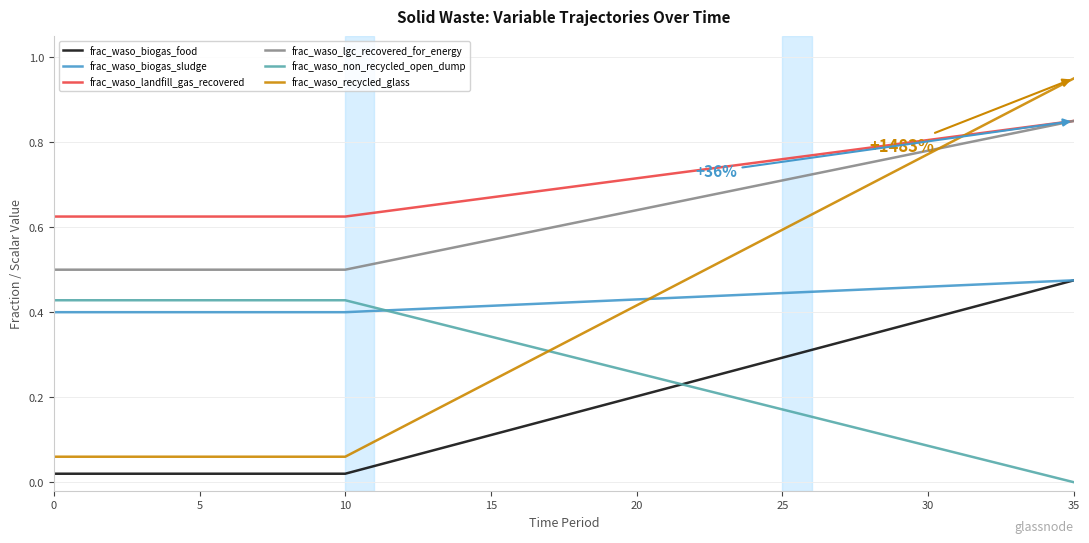

Which series has the largest range (max minus min)?

frac_waso_recycled_glass